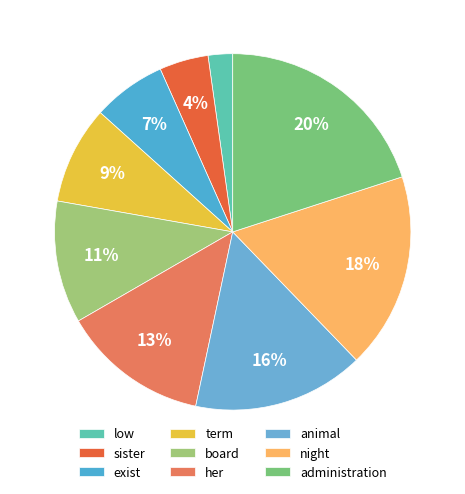

Does sister account for over 50% of the chart?

No